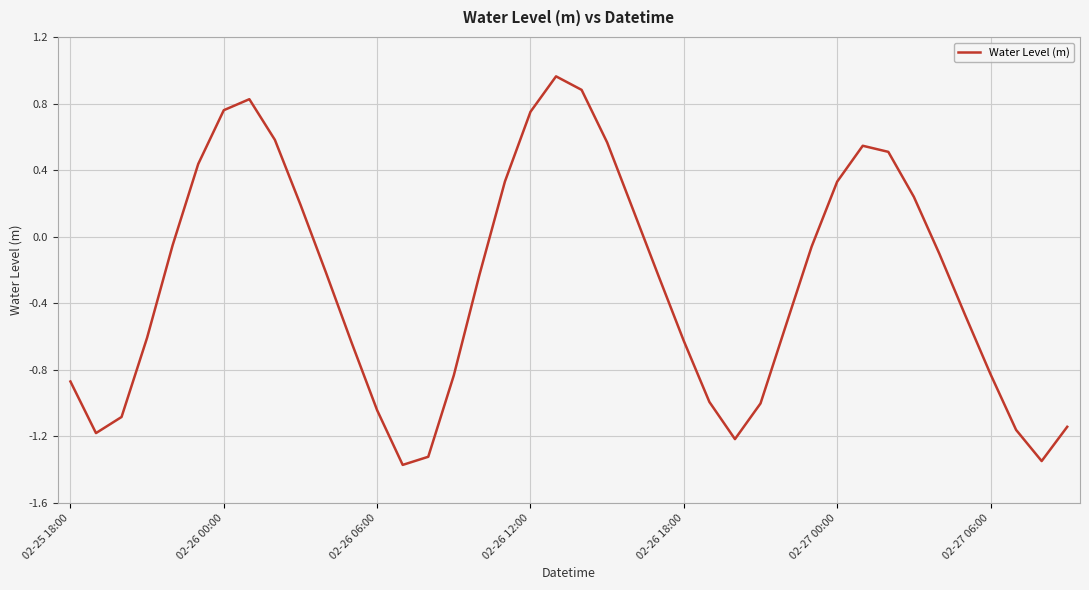

The value at 02-26 18:00 is -0.3. True or false?

False